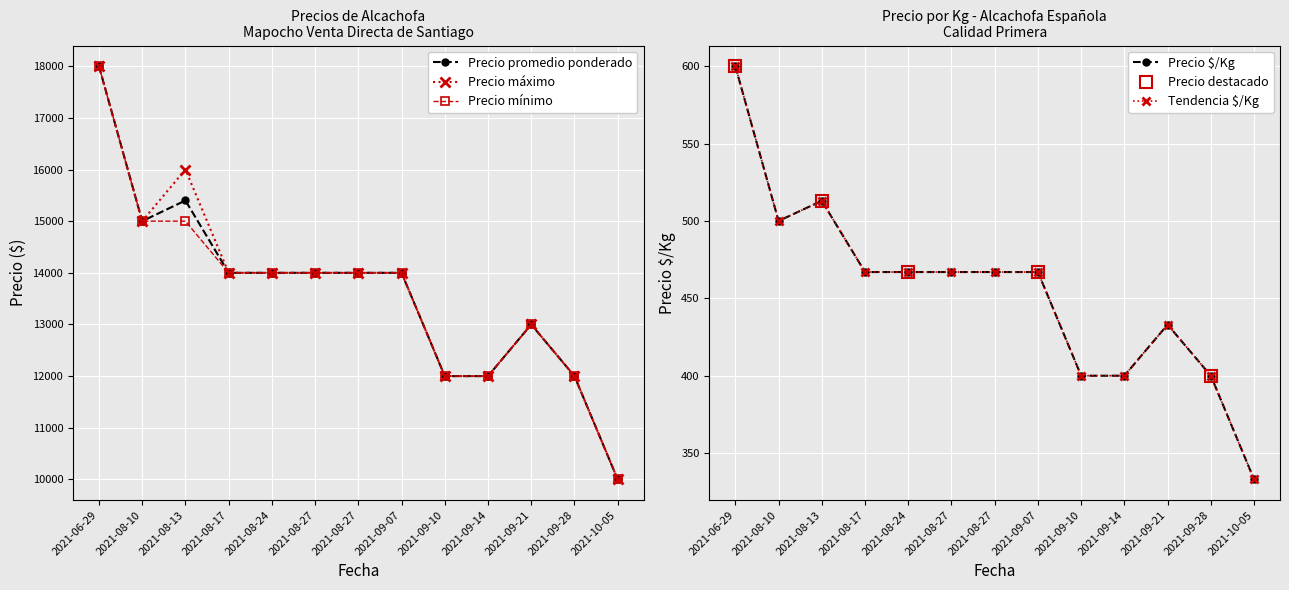

What is the difference between the highest and lowest values at 2021-10-05?

9667